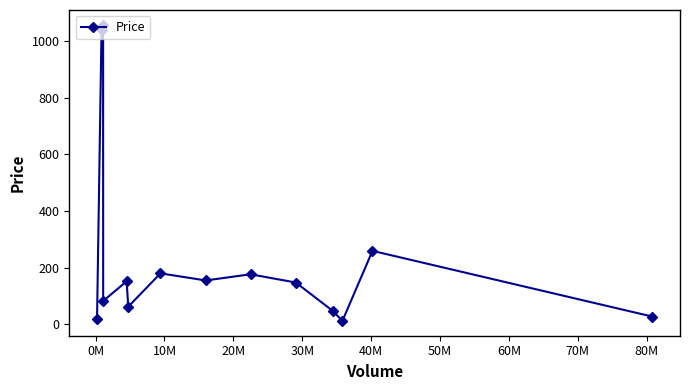

What is the maximum value shown in the chart?

1058.3